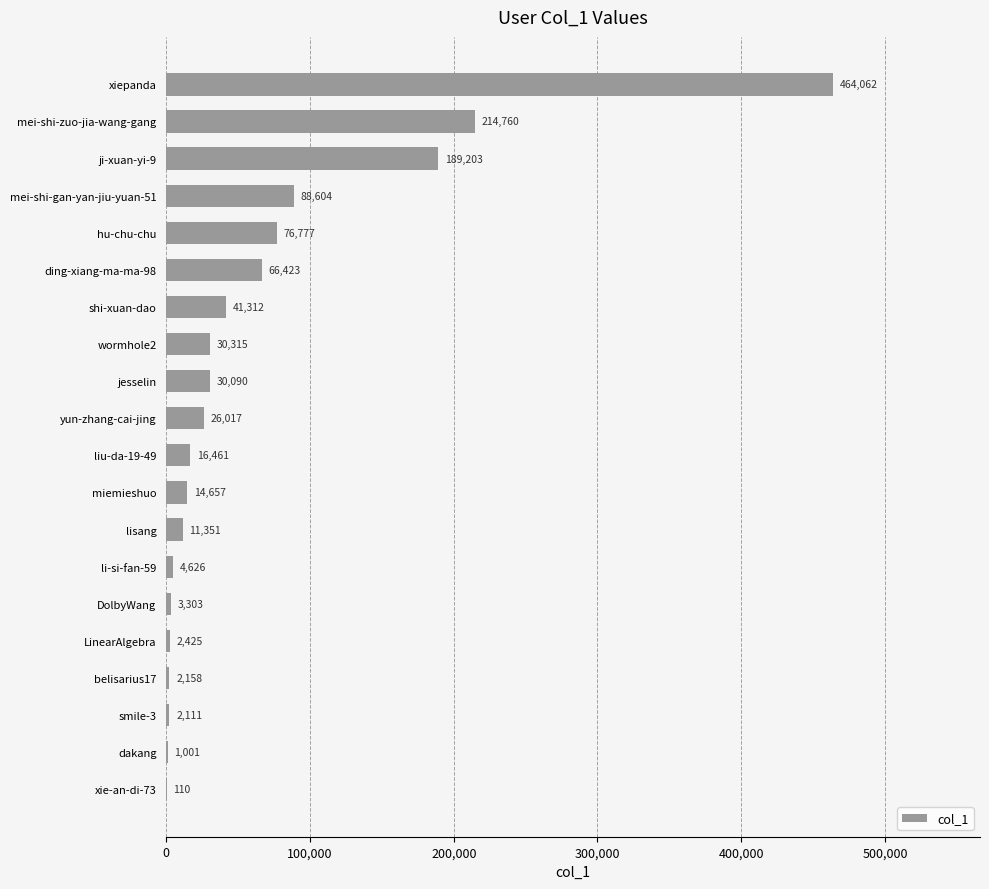

What is the change in value from mei-shi-gan-yan-jiu-yuan-51 to xiepanda?

+375458